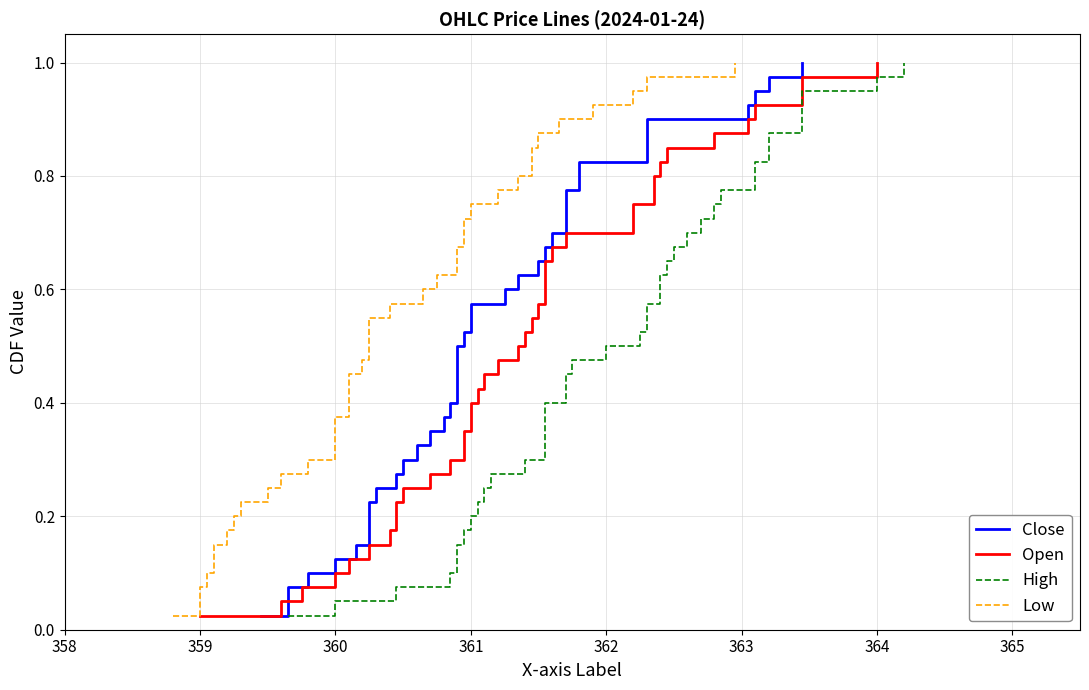

True or false: Low has a value of 0.3 at 363.

False